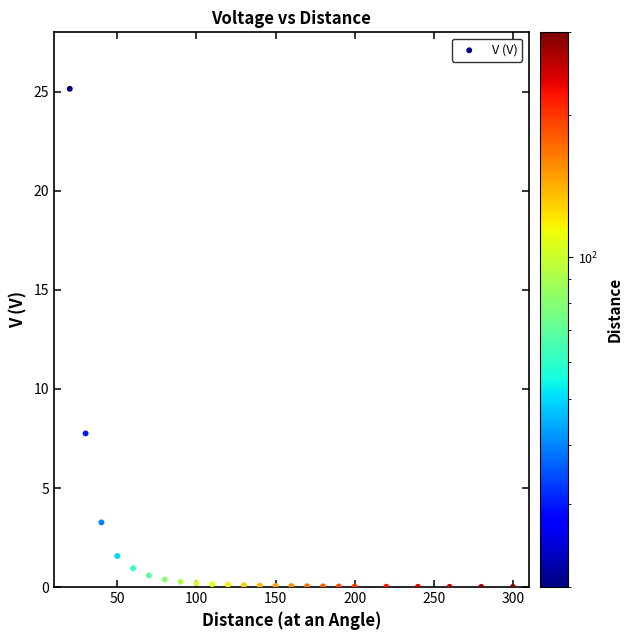

What Y value in the scatter plot is closest to 12?

7.8